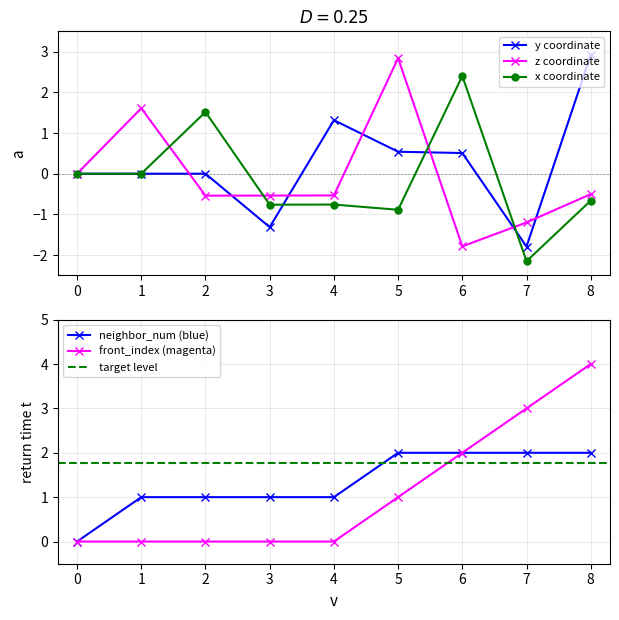

How many data points does each series have?

9